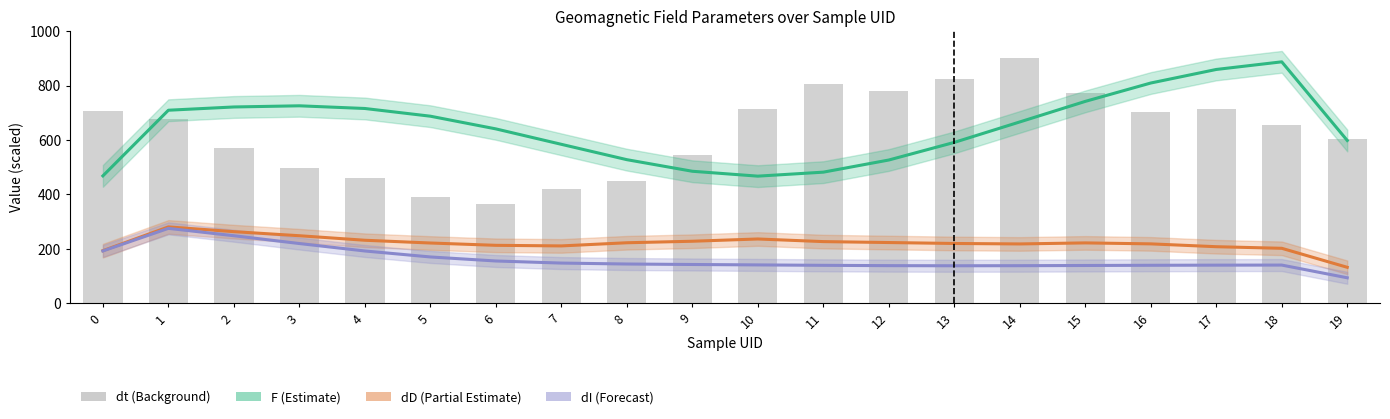

At which category is the sum across all series the highest?

1